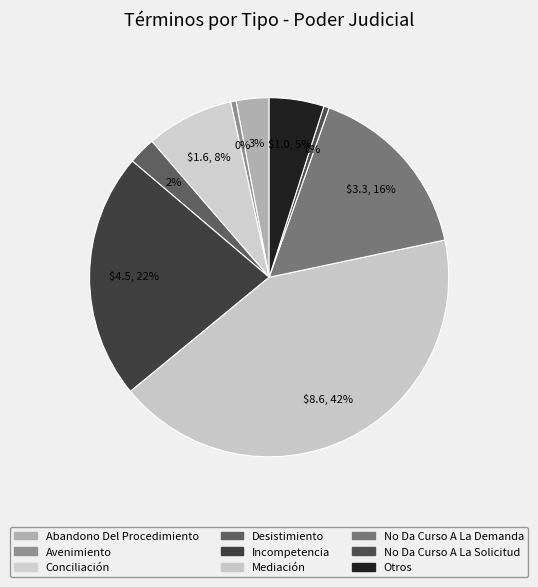

How many segments does this pie chart have?

9